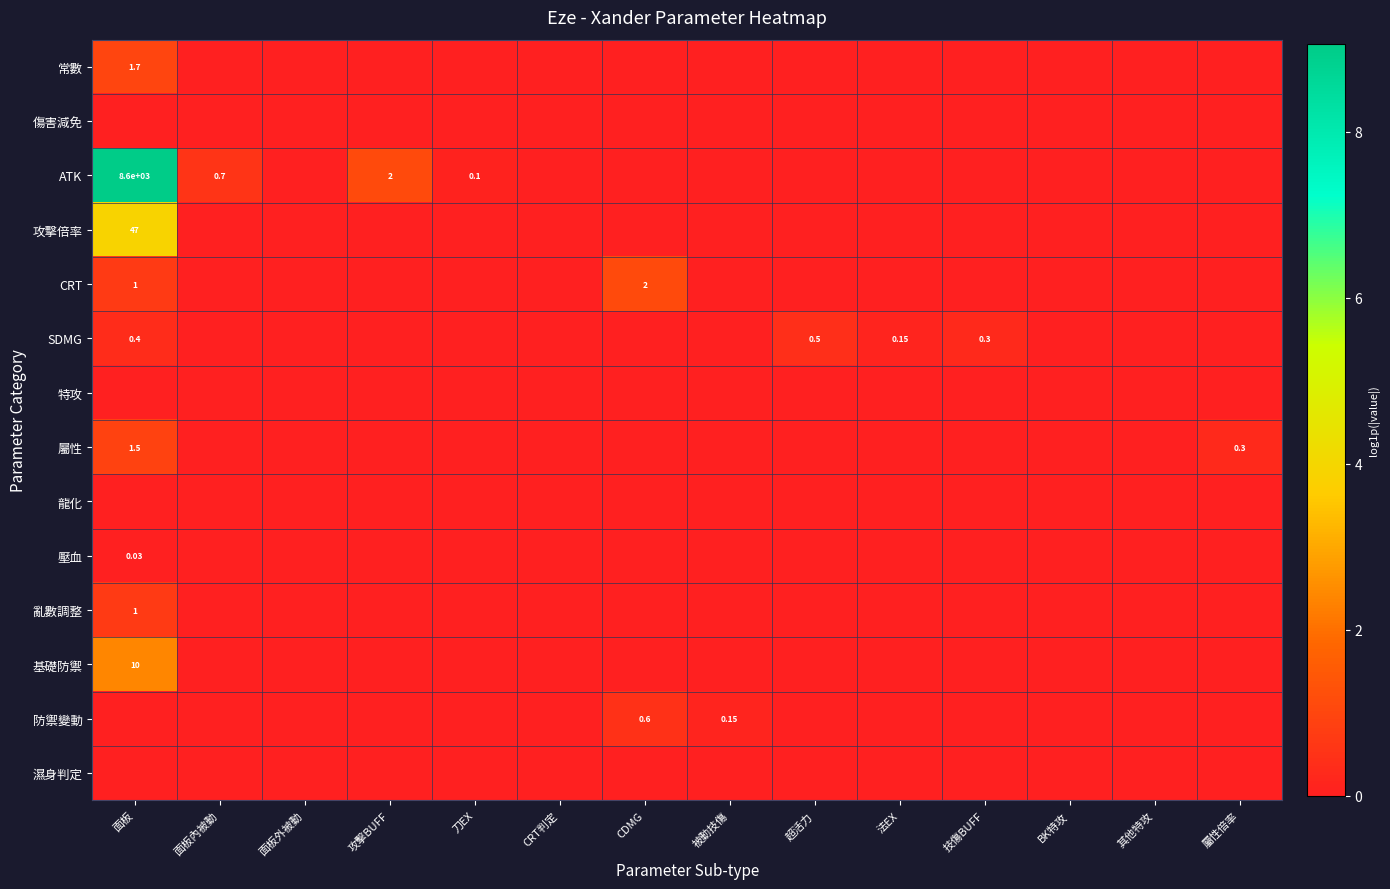

What is the difference between the highest and lowest values at 面板?

9.1